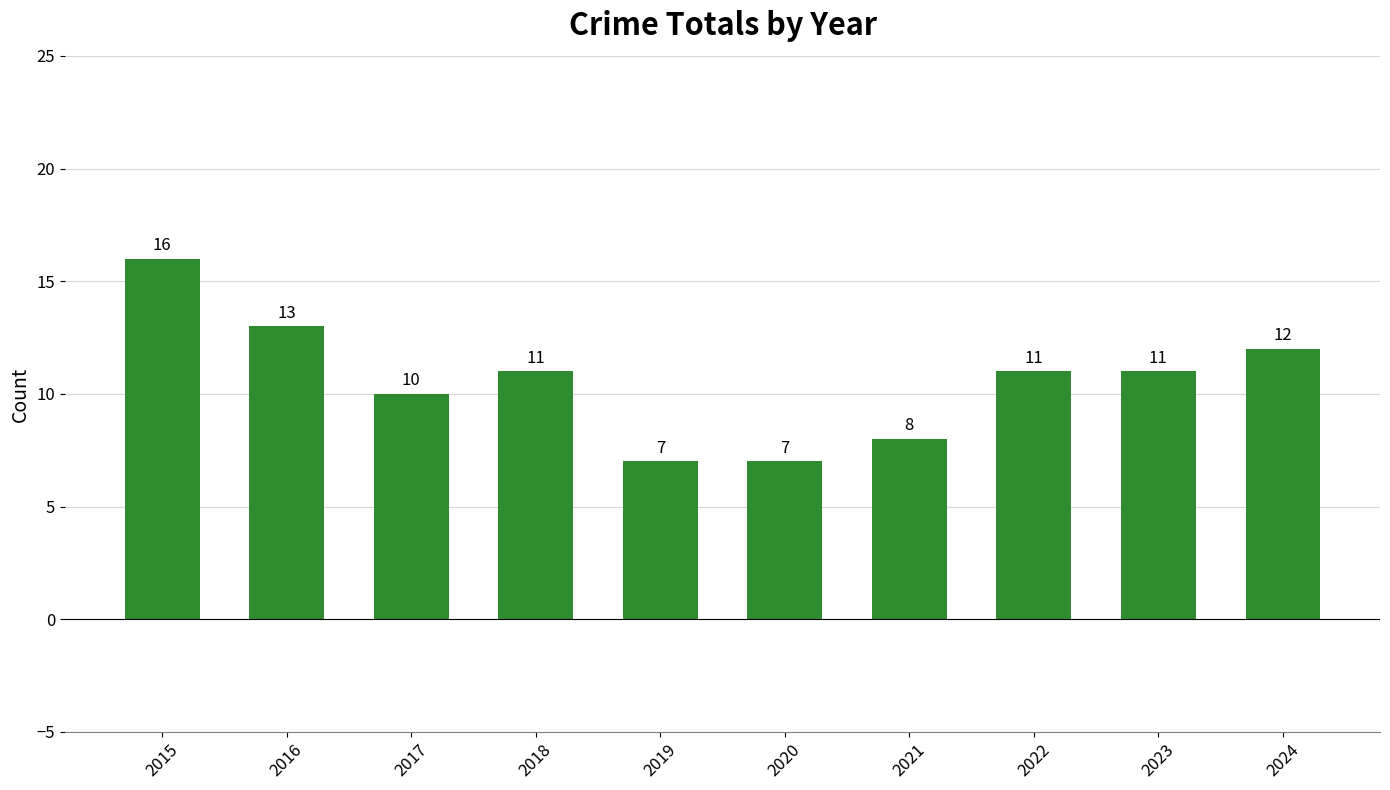

What is the greatest value displayed?

16